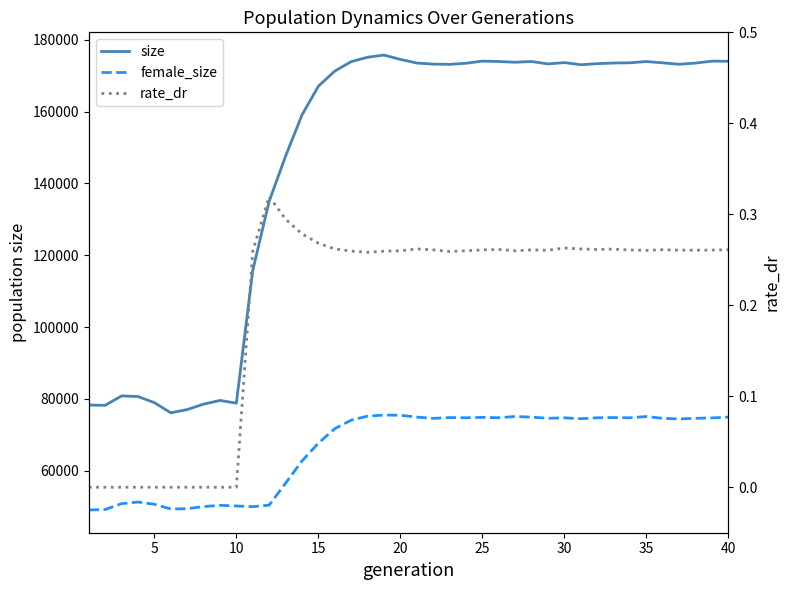

What are all the series names shown in the legend?

size, female_size, rate_dr